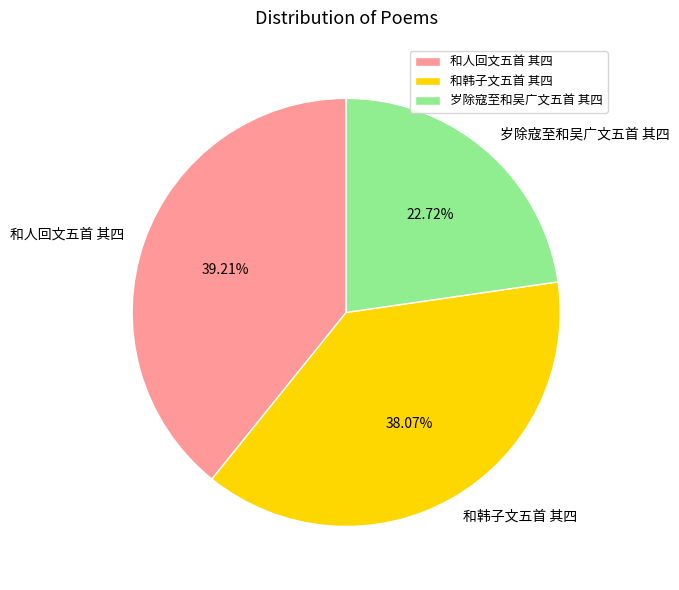

What percentage is the 和人回文五首 其四 slice, to the nearest percent?

39%